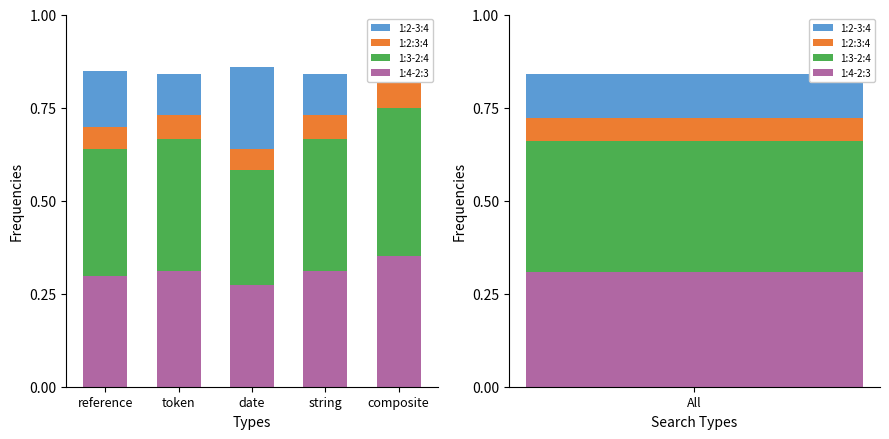

What is the sum of all 1:2:3:4 values?

0.3